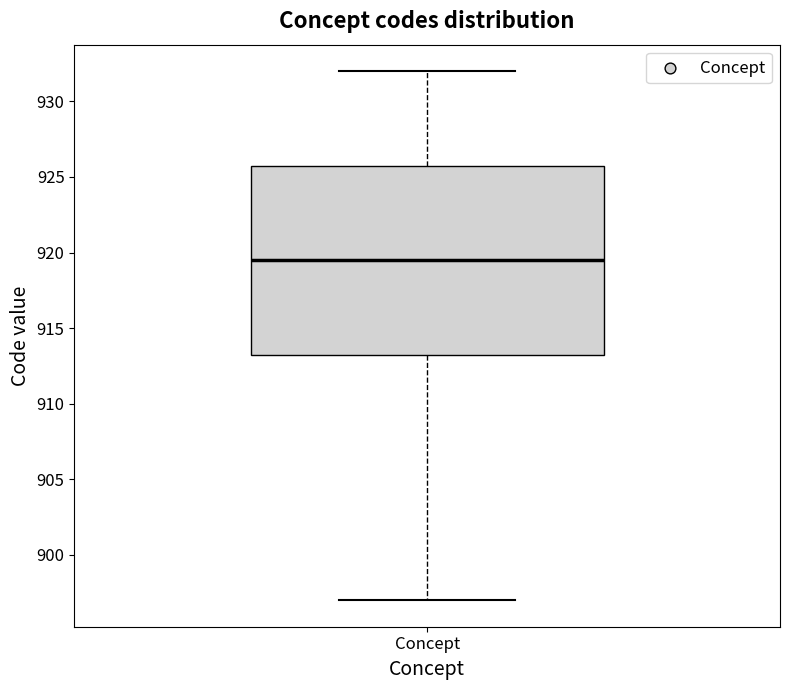

Read this box plot against the y-axis: the position of the median line, the range covered by the box, and the ends of both whiskers. The values are not printed on the chart, so give them approximately, as read against the axis.

median 919.5, box 913.5 to 926.0, whiskers 897.0 to 932.0